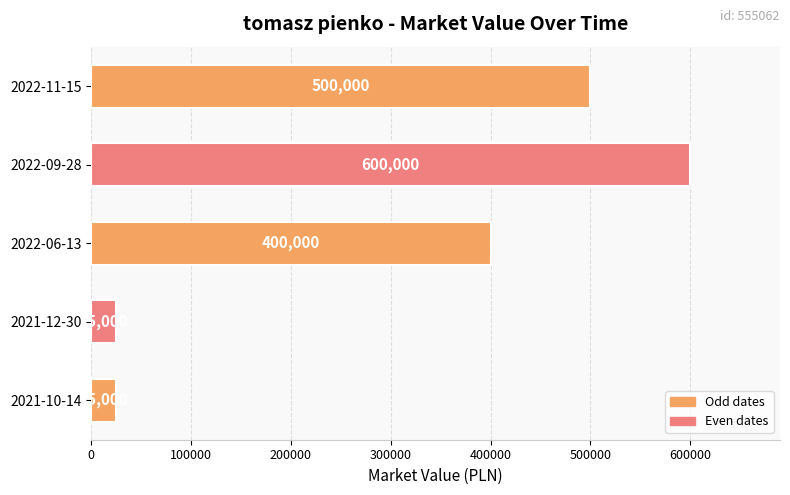

What value does the data have at 2022-11-15, to the nearest 10?

500000